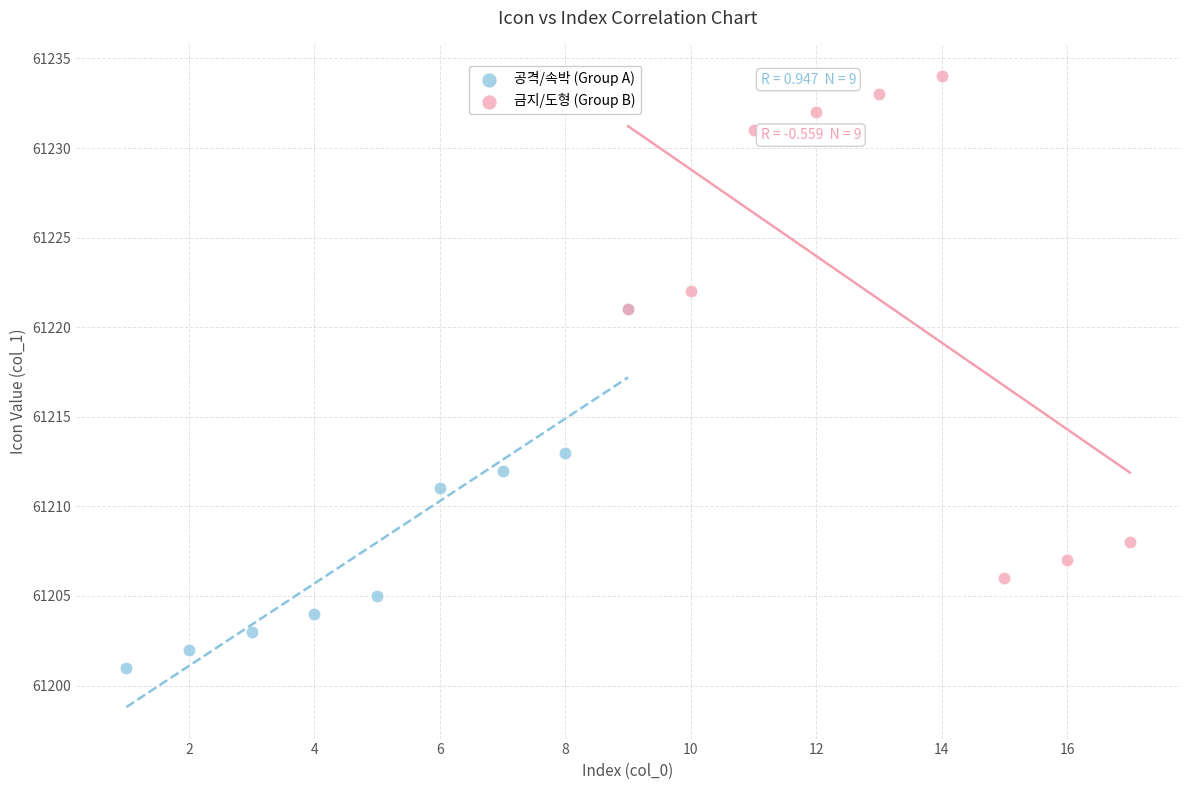

Which series contains the lowest Y value?

공격/속박 (Group A)